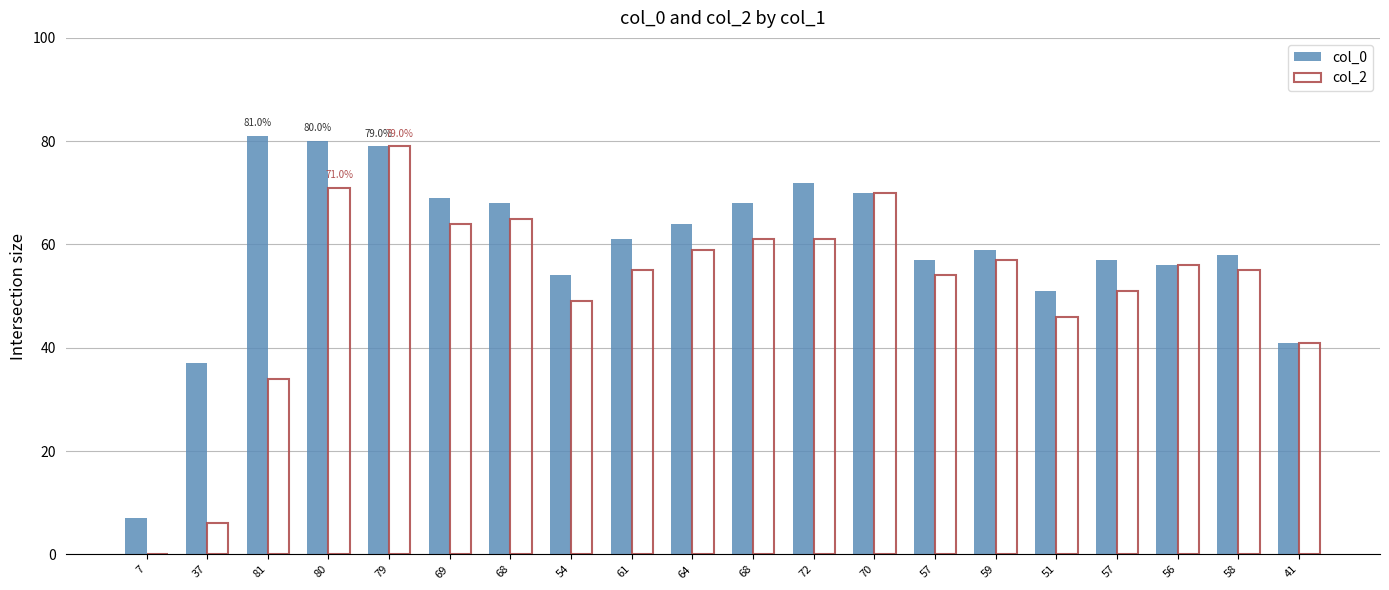

What is the difference between the highest and lowest values at 68?

3